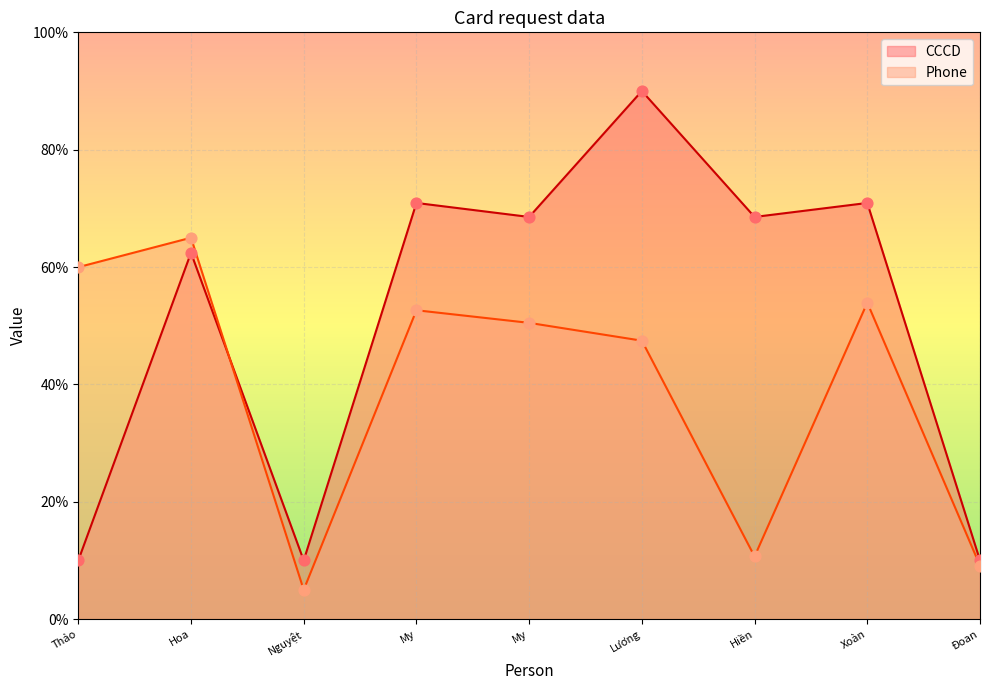

Which series has the largest total across all categories?

CCCD